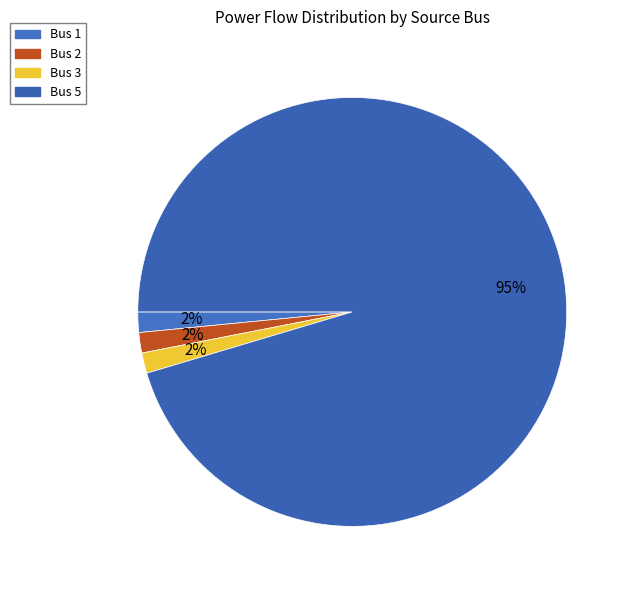

What percentage is NOT represented by Bus 2?

98.5%